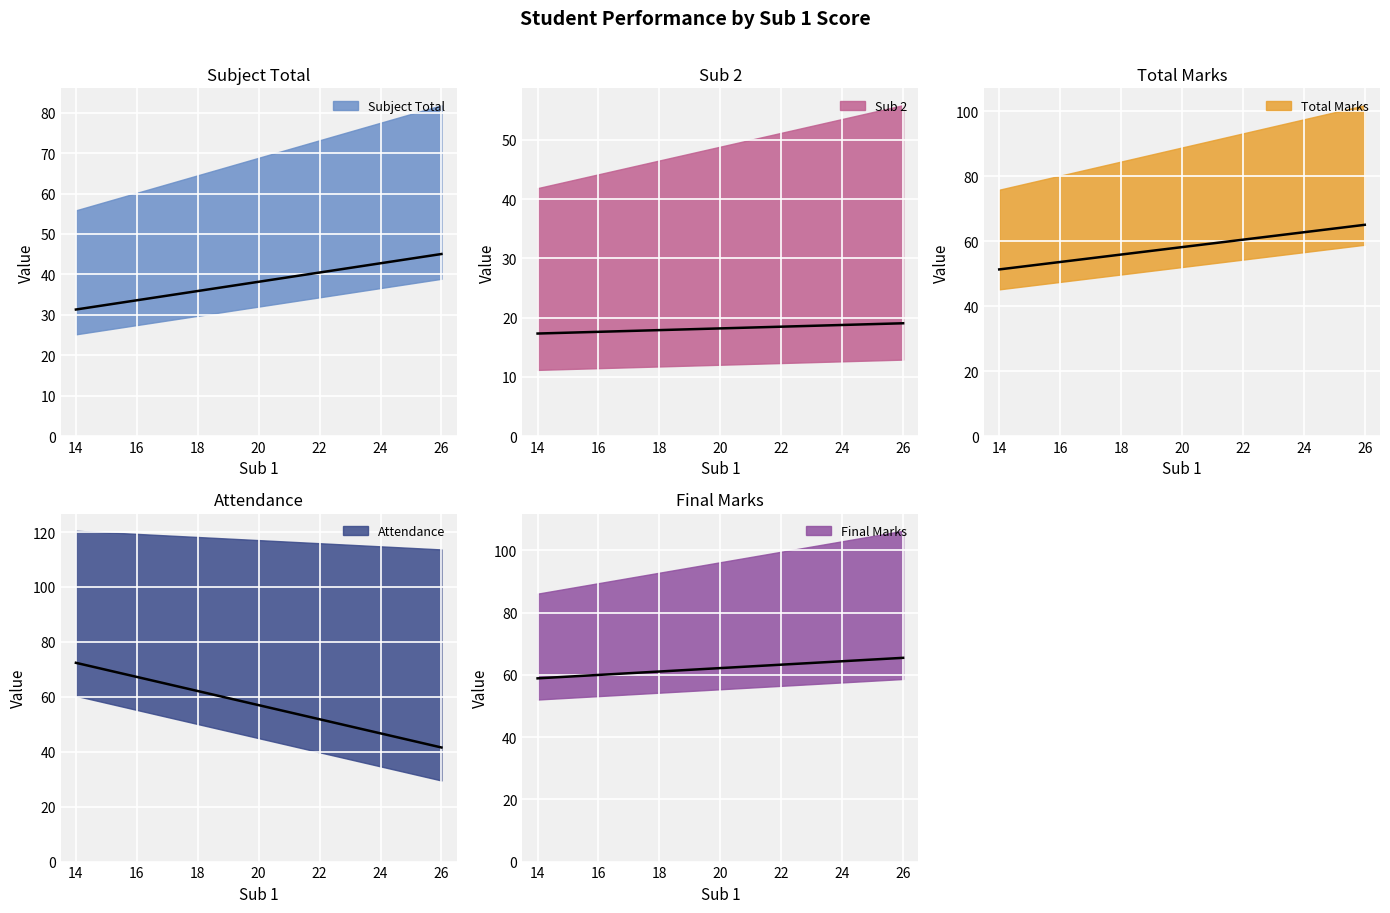

What are all the series names shown in the legend?

Subject Total, Sub 2, Total Marks, Attendance, Final Marks